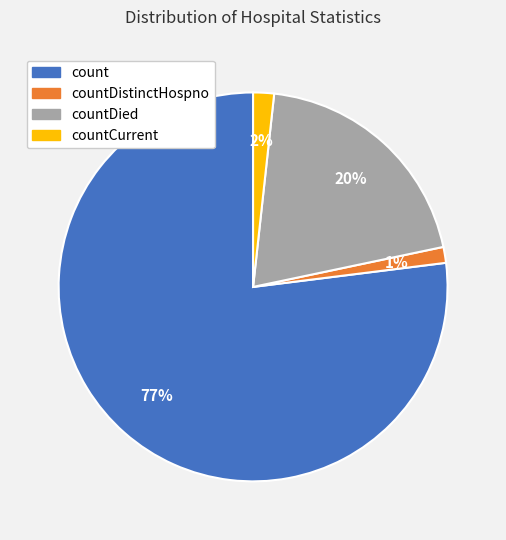

To the nearest percent, what is the average slice percentage?

25%